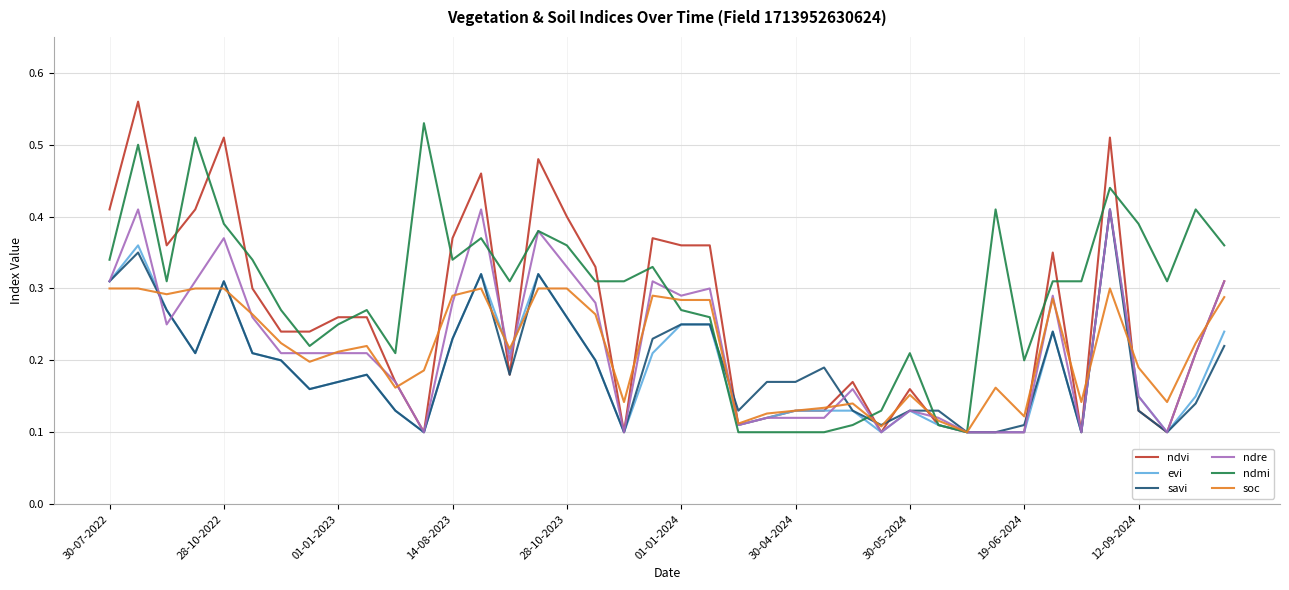

Which series has the widest spread of values?

ndvi